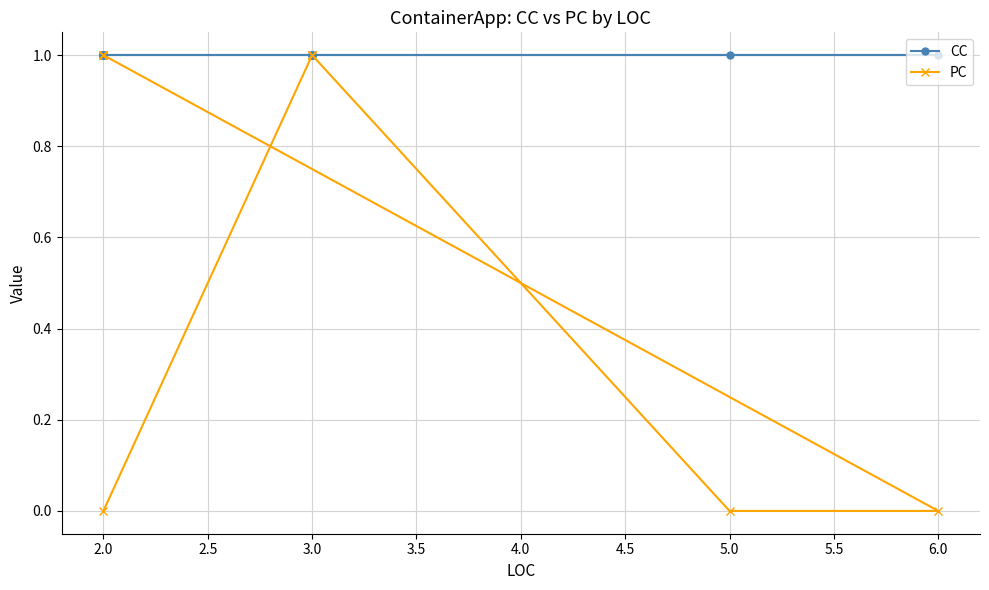

The PC series shows 1 at 3.0. True or false?

False